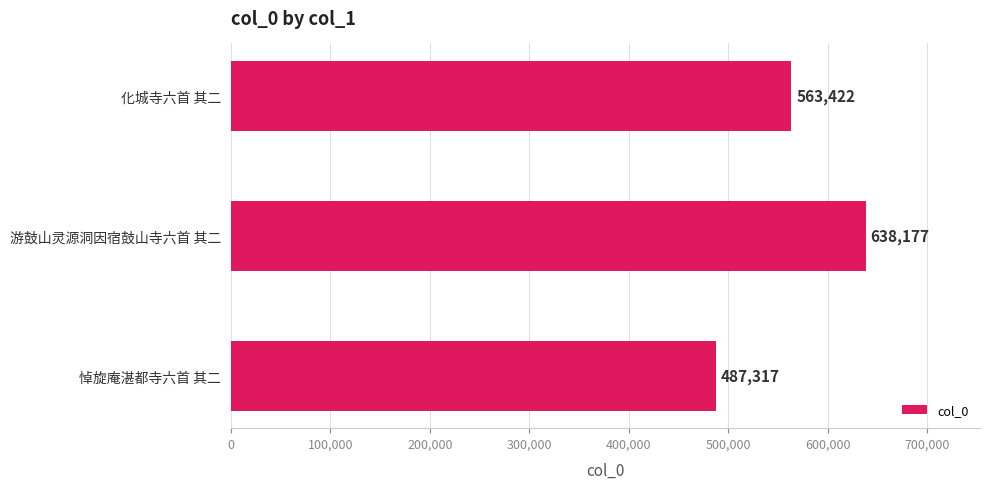

What is the ratio of the value at 悼旋庵湛都寺六首 其二 to the value at 化城寺六首 其二?

0.9